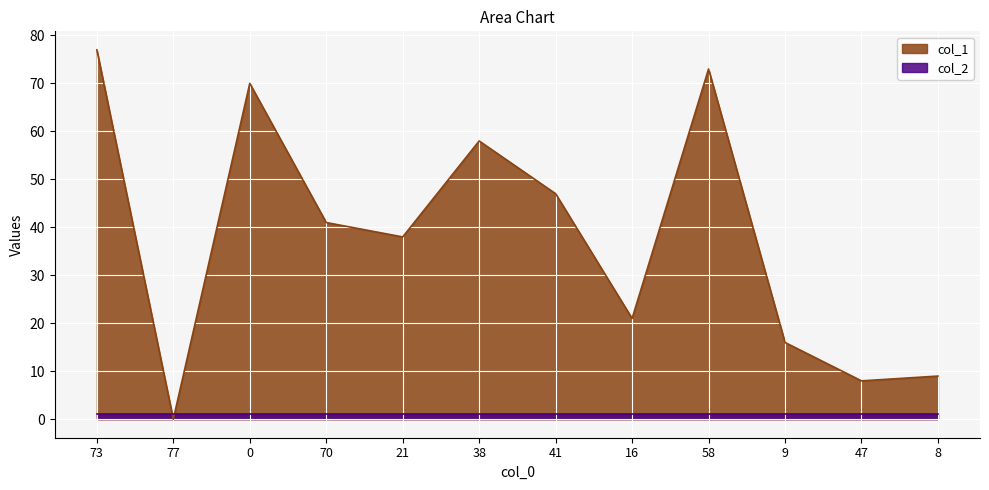

At which label is the value closest to 38?

21